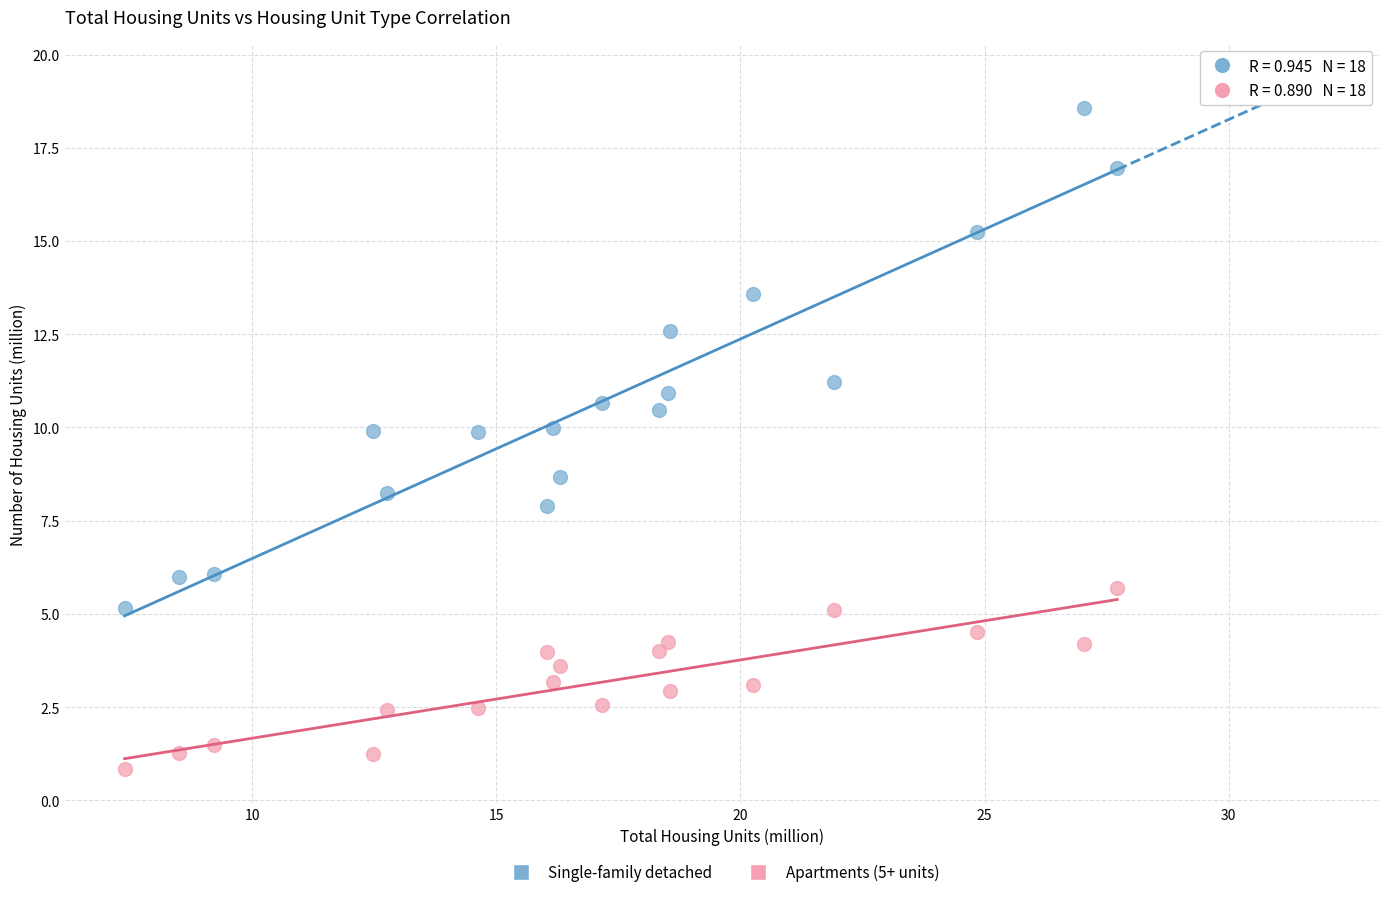

Which series reaches the maximum Y coordinate?

Single-family detached